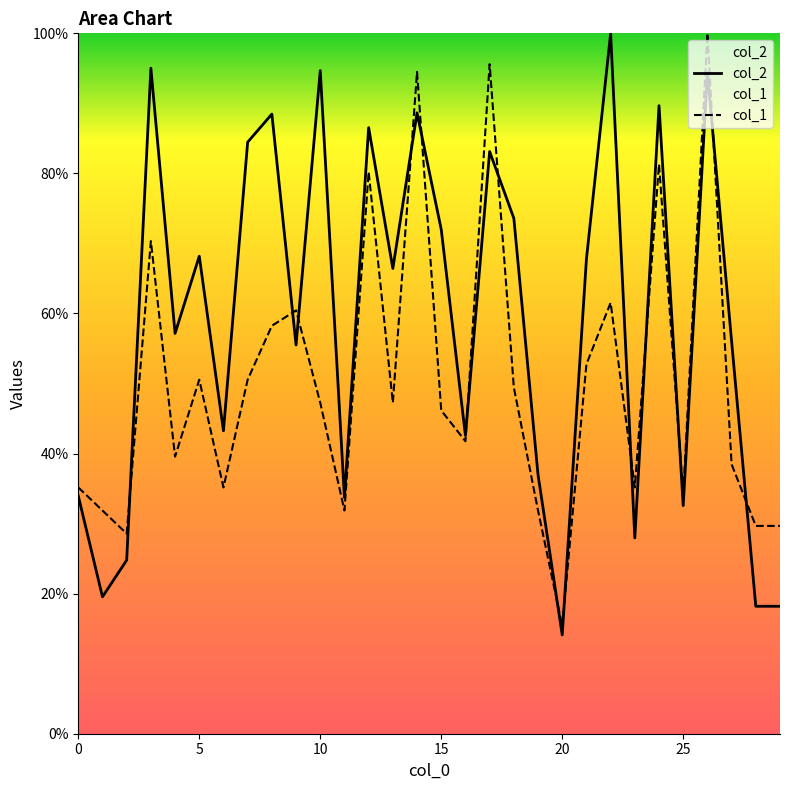

What is the label of the 13th point from the left?

12